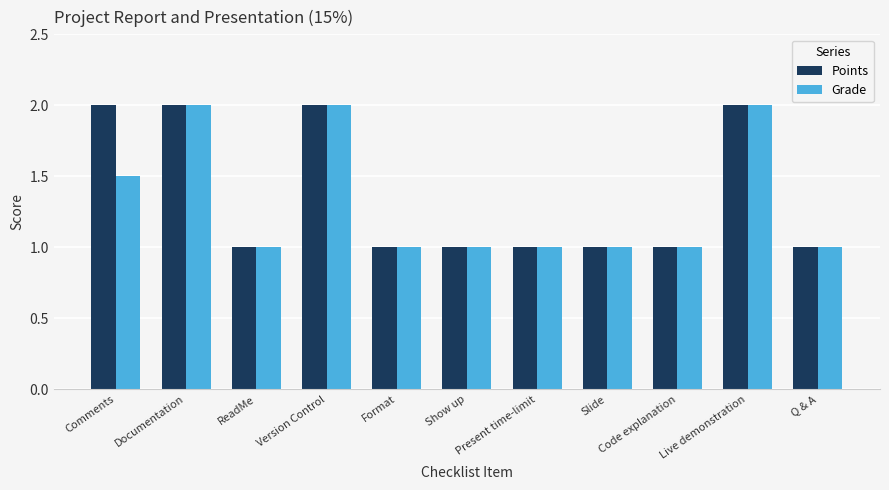

What position from the right is Version Control?

8